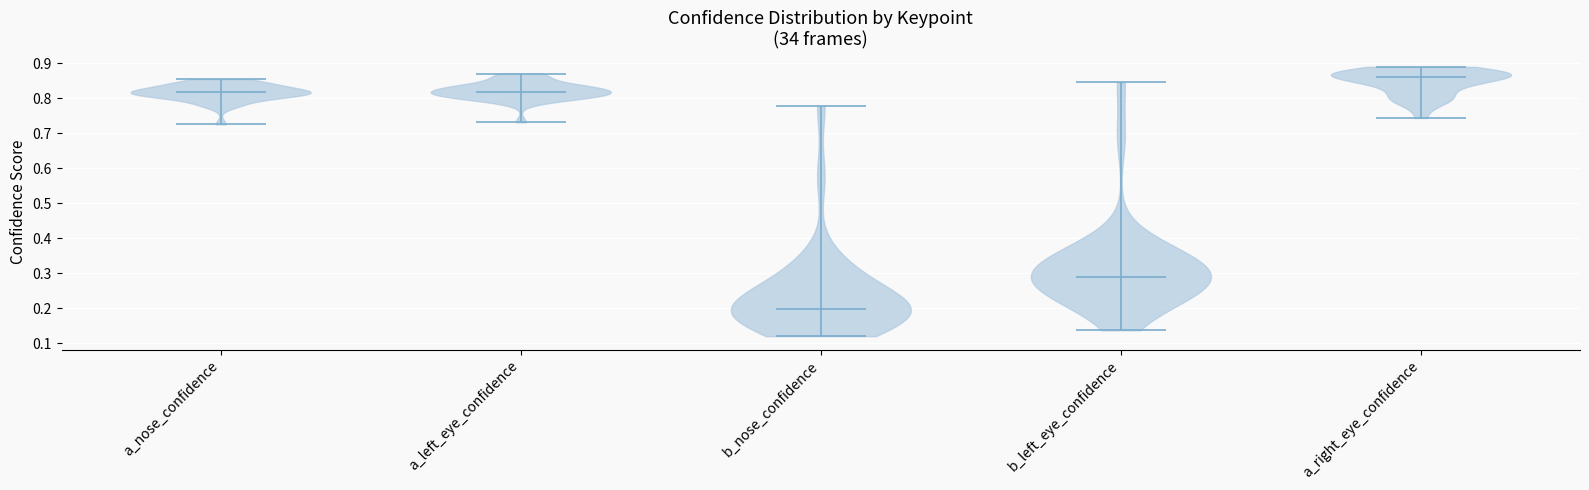

What is the lowest point the violin for a_right_eye_confidence reaches on the y-axis? The values are not printed on the chart, so give them approximately, as read against the axis.

0.74